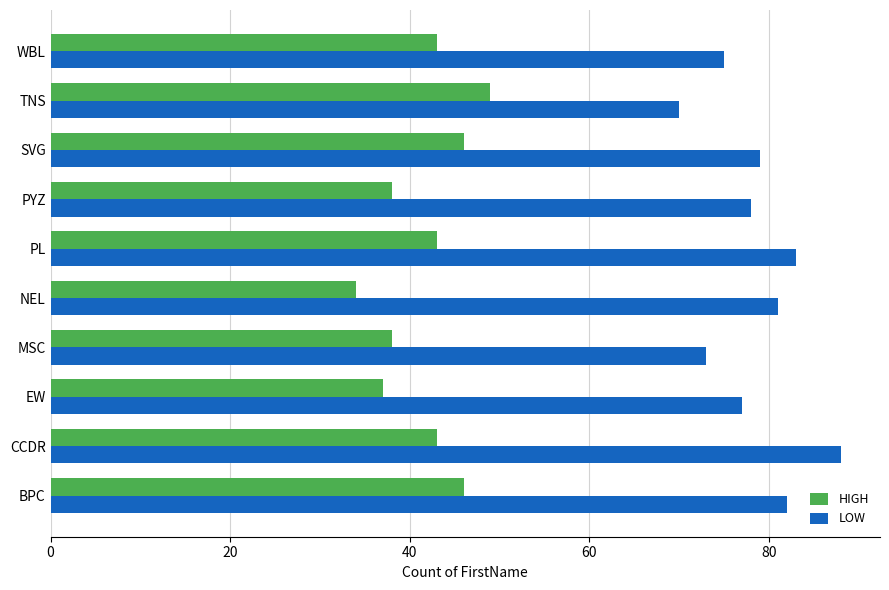

How many categories are shown in the chart?

10